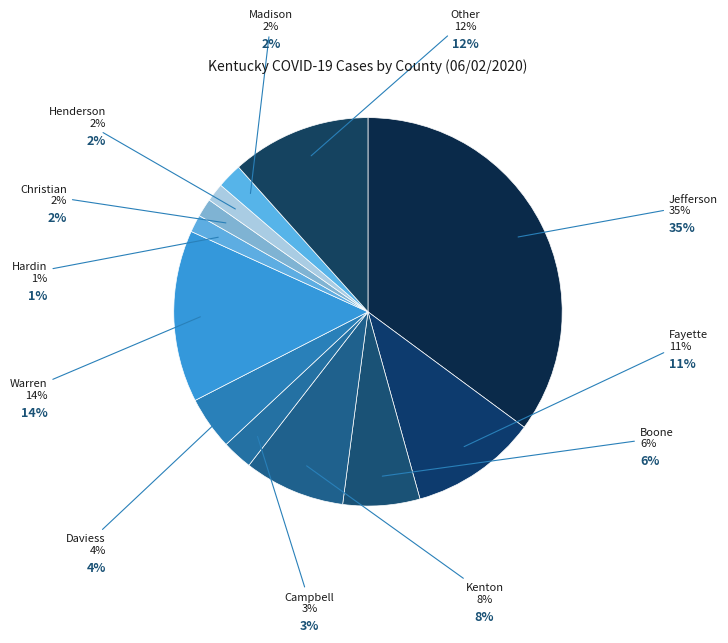

How many segments does this pie chart have?

12